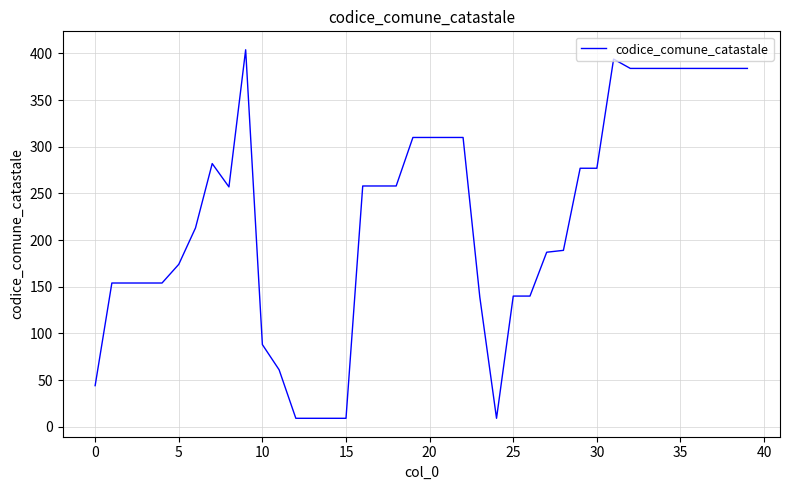

What is the difference between the maximum and minimum values?

395